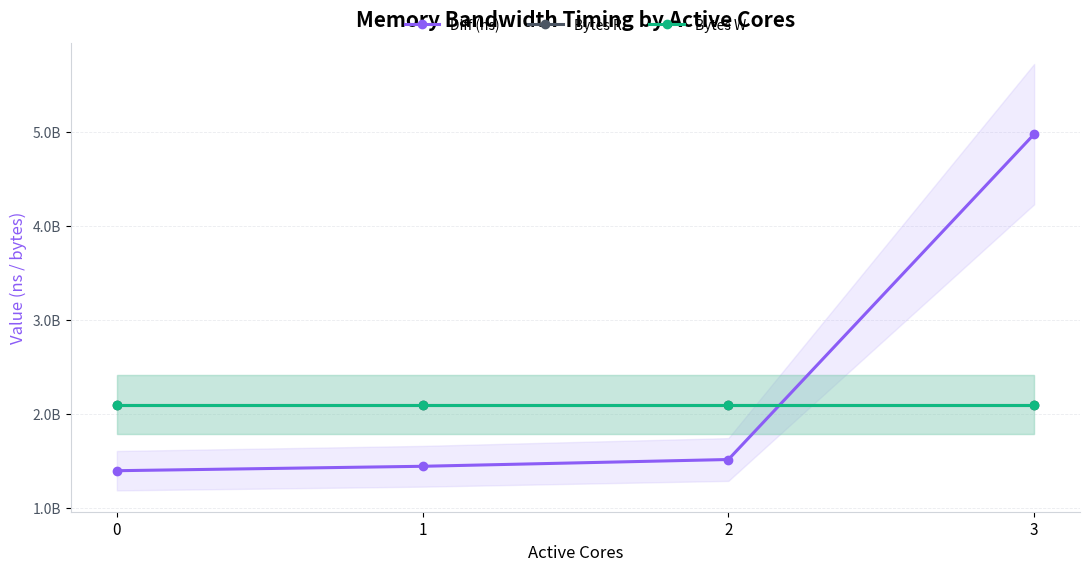

At which category is the sum across all series the highest?

3